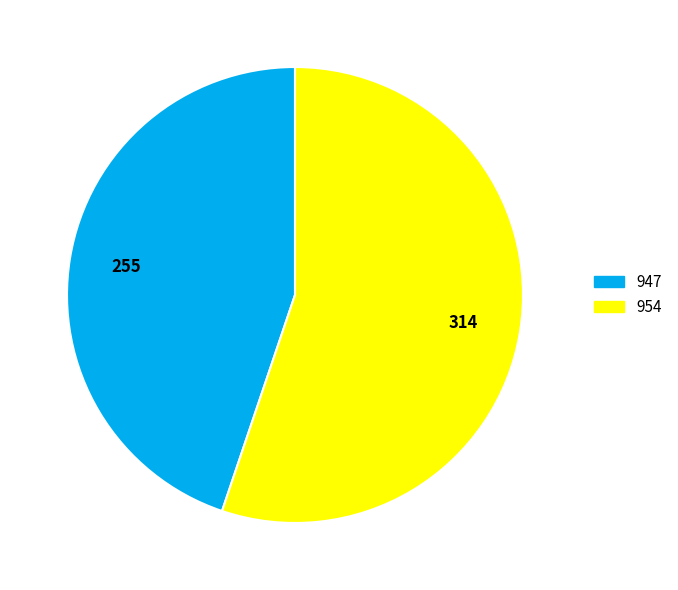

The 947 slice represents 30% of the pie. True or false?

False